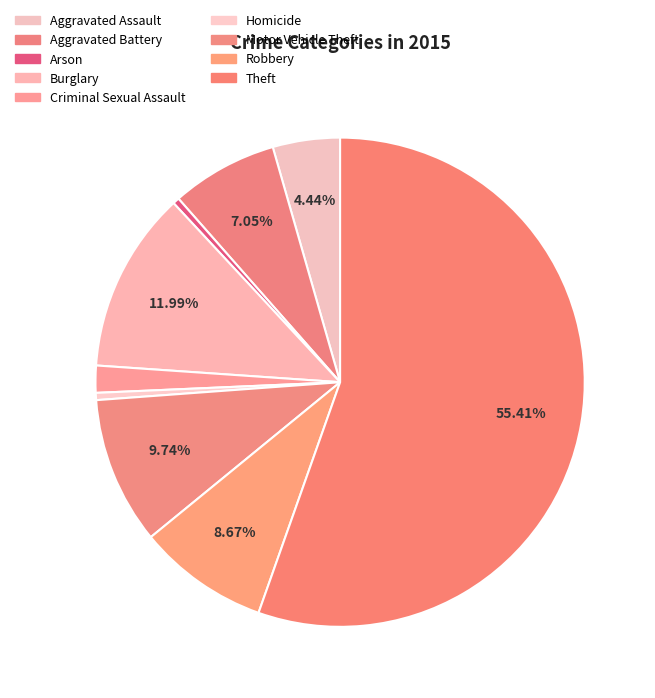

Which has a higher value, Burglary or Homicide?

Burglary